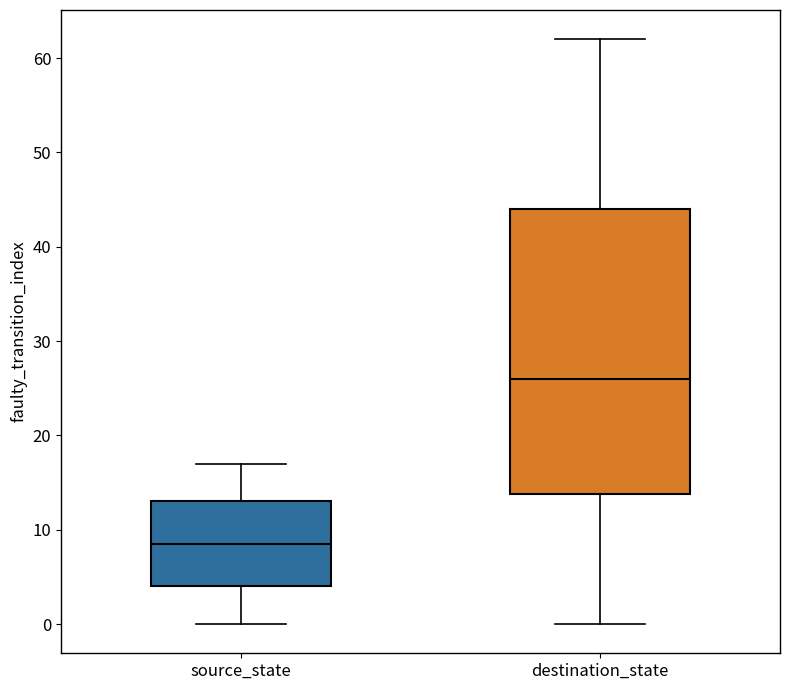

Where is the lower edge of the box for source_state on the y-axis? The values are not printed on the chart, so give them approximately, as read against the axis.

4